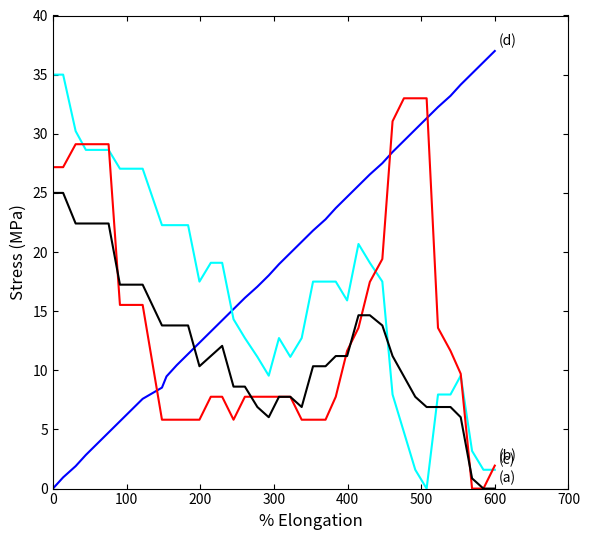

What is the greatest value displayed?

37.0